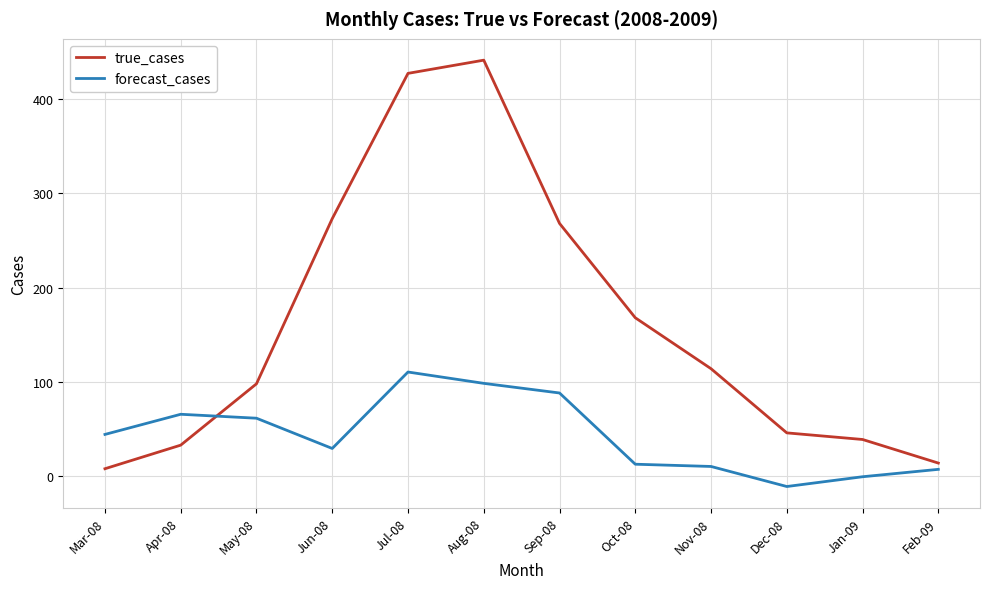

True or false: forecast_cases and true_cases cross at least once.

True